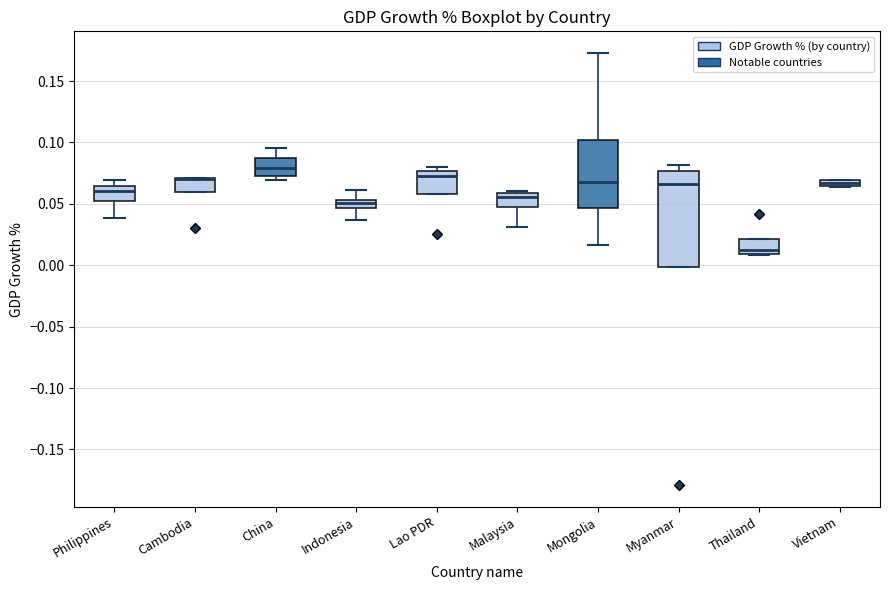

Where is the lower edge of the box for Vietnam on the y-axis? The values are not printed on the chart, so give them approximately, as read against the axis.

0.065